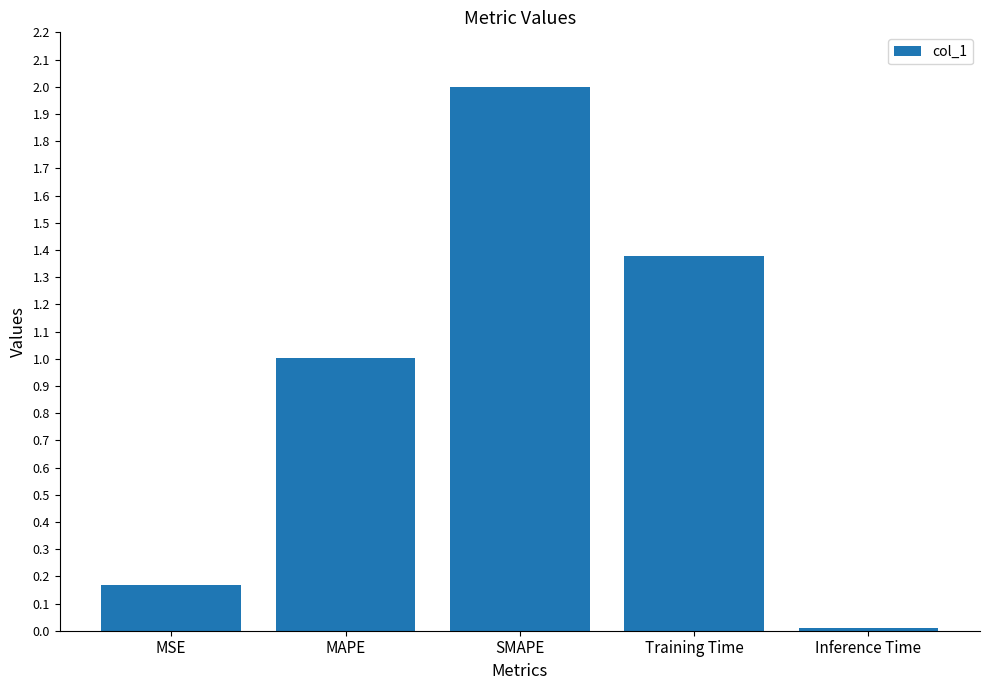

How many data points are less than 1?

2